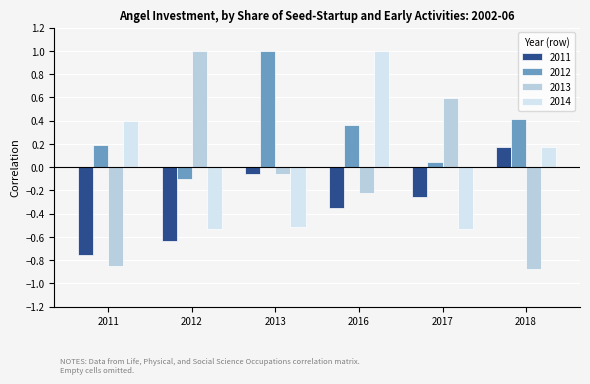

At which label is 2011 closest to 0?

2013